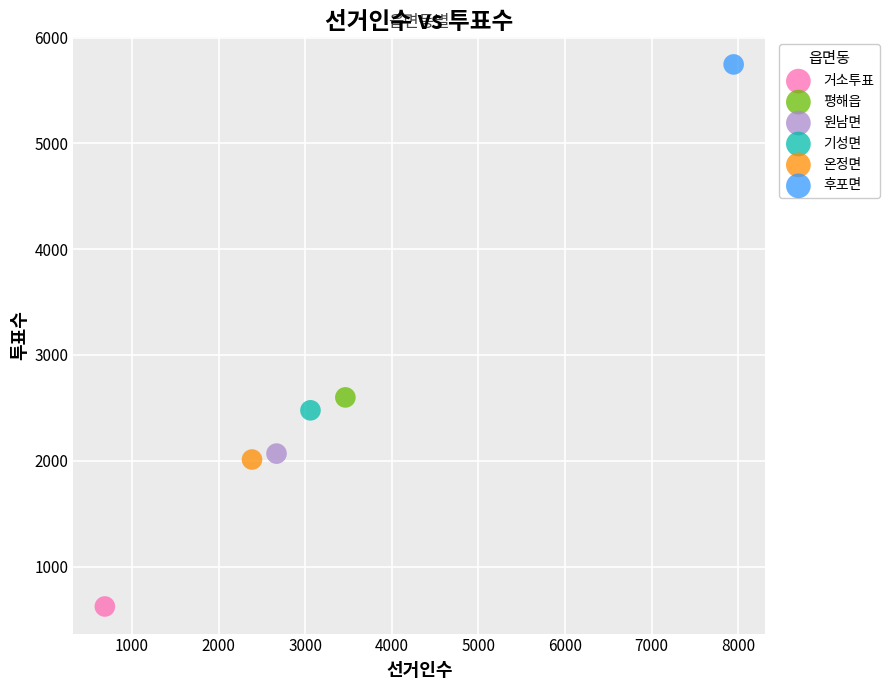

What are all the series names shown in the legend?

거소투표, 평해읍, 원남면, 기성면, 온정면, 후포면